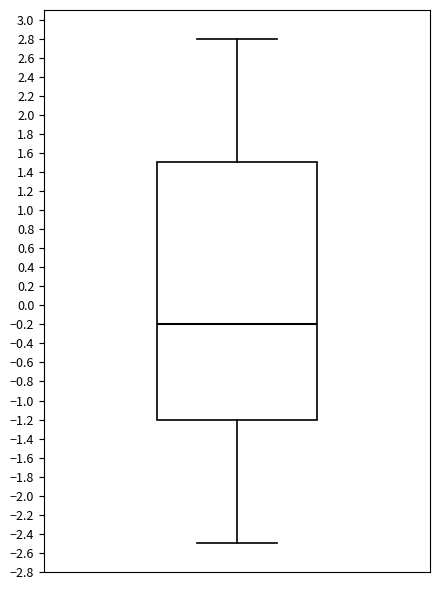

Read this box plot against the y-axis: the position of the median line, the range covered by the box, and the ends of both whiskers. The values are not printed on the chart, so give them approximately, as read against the axis.

median -0.2, box -1.2 to 1.5, whiskers -2.5 to 2.8